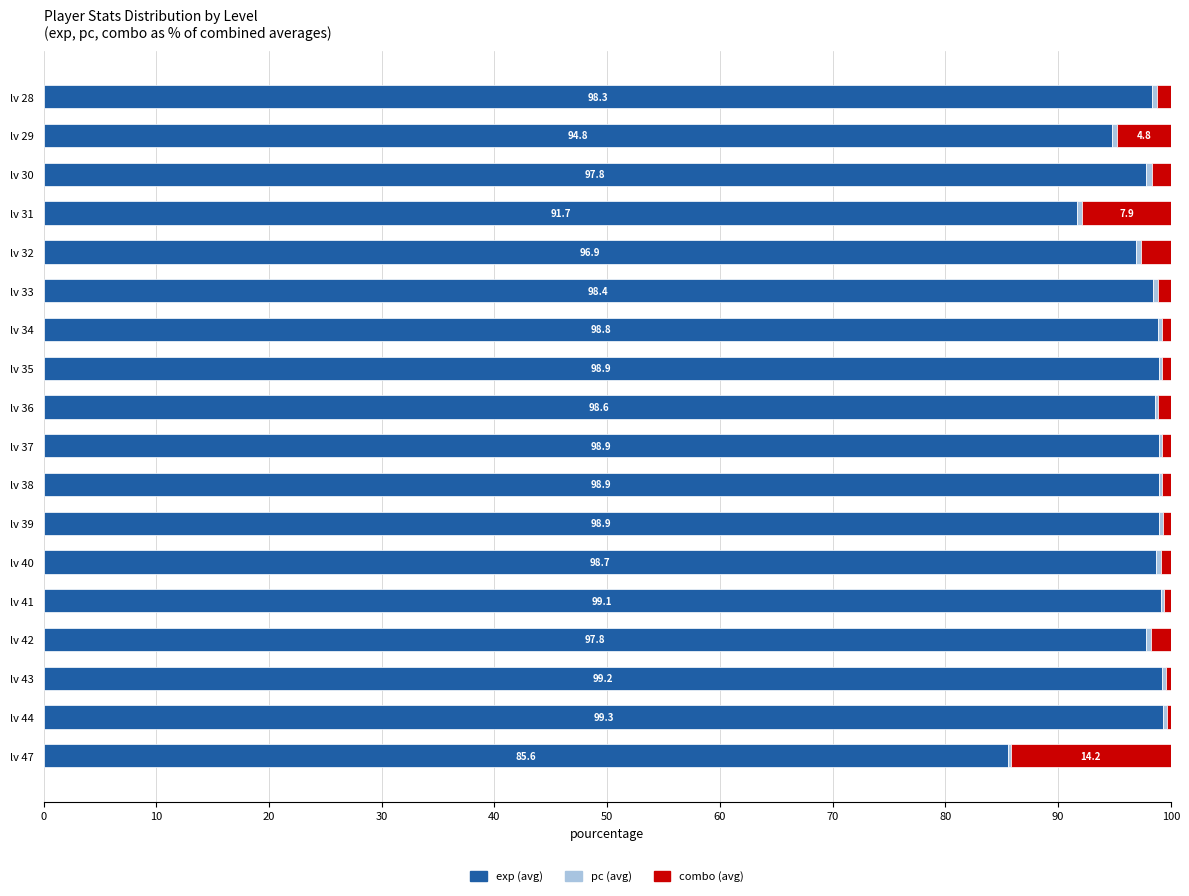

What is the sum of all exp (avg) values?

1750.9